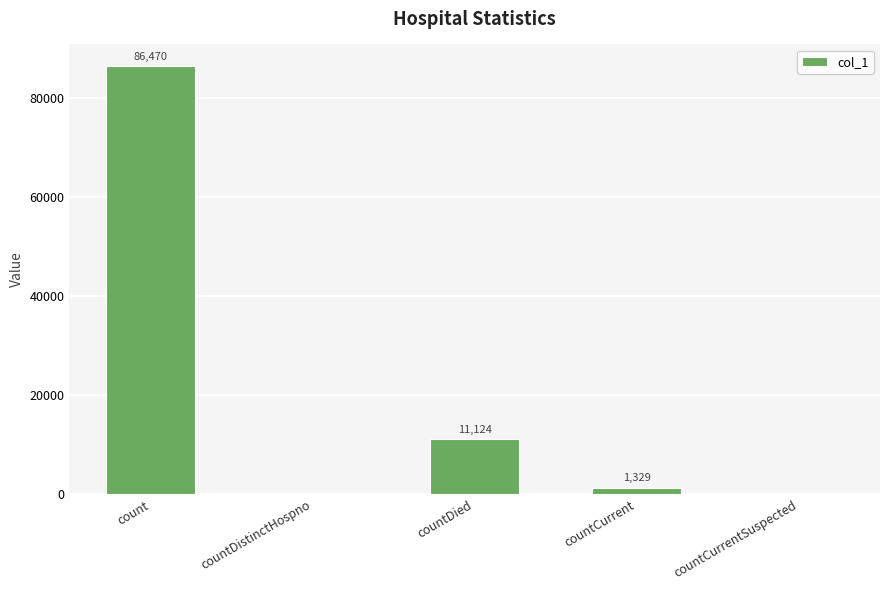

Reading right to left, extract all data points from this chart.

countCurrentSuspected=0	countCurrent=1329	countDied=11124	countDistinctHospno=0	count=86470